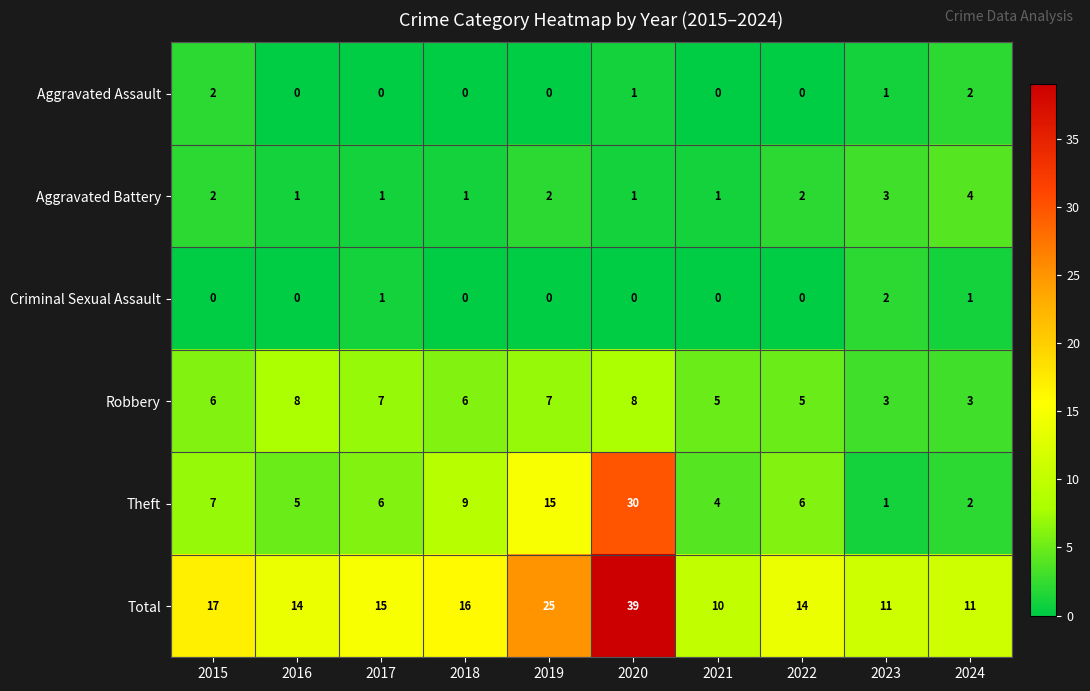

The value of Robbery at 2023 is 1. True or false?

False